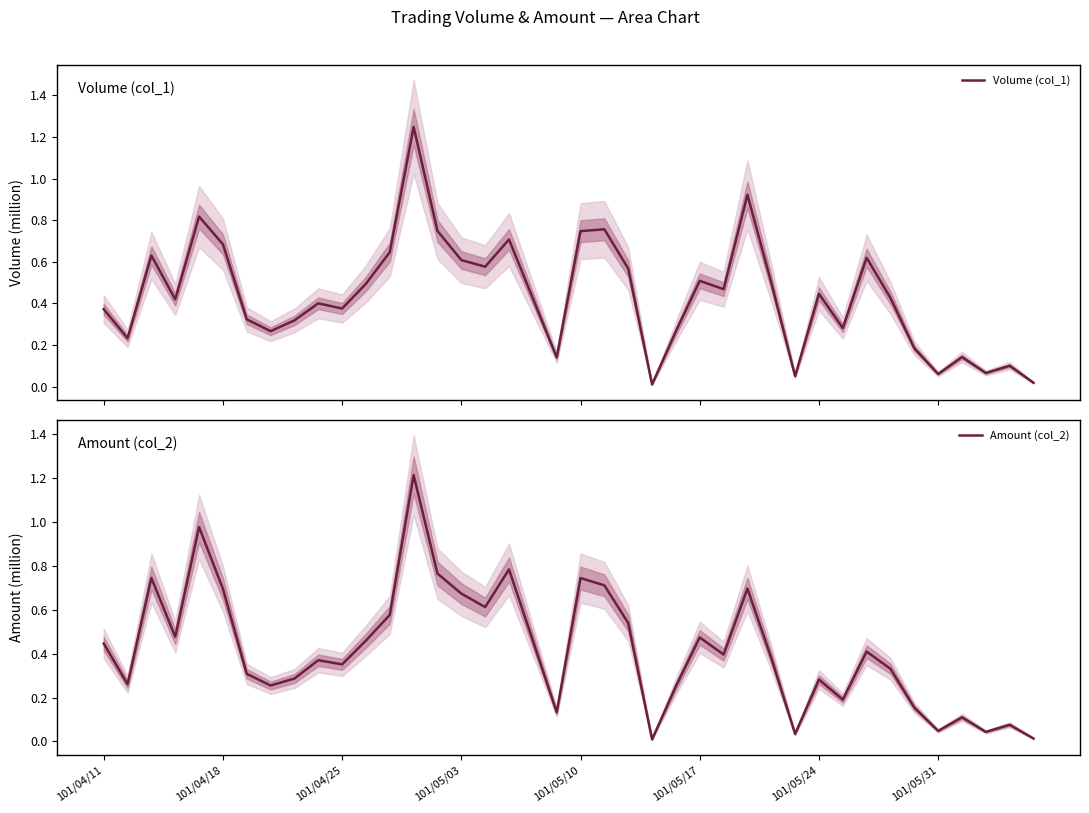

Reading left to right, list all the values displayed in this chart.

Volume (col_1): 0.4	0.2	0.6	0.4	0.8	0.7	0.3	0.3	0.3	0.4	0.4	0.5	0.6	1.2	0.7	0.6	0.6	0.7	0.4	0.1	0.7	0.8	0.6	0.0	0.3	0.5	0.5	0.9	0.5	0.1	0.4	0.3	0.6	0.4	0.2	0.1	0.1	0.1	0.1	0.0
Amount (col_2): 0.4	0.3	0.7	0.5	1.0	0.7	0.3	0.3	0.3	0.4	0.4	0.5	0.6	1.2	0.8	0.7	0.6	0.8	0.5	0.1	0.7	0.7	0.5	0.0	0.3	0.5	0.4	0.7	0.4	0.0	0.3	0.2	0.4	0.3	0.2	0.0	0.1	0.0	0.1	0.0